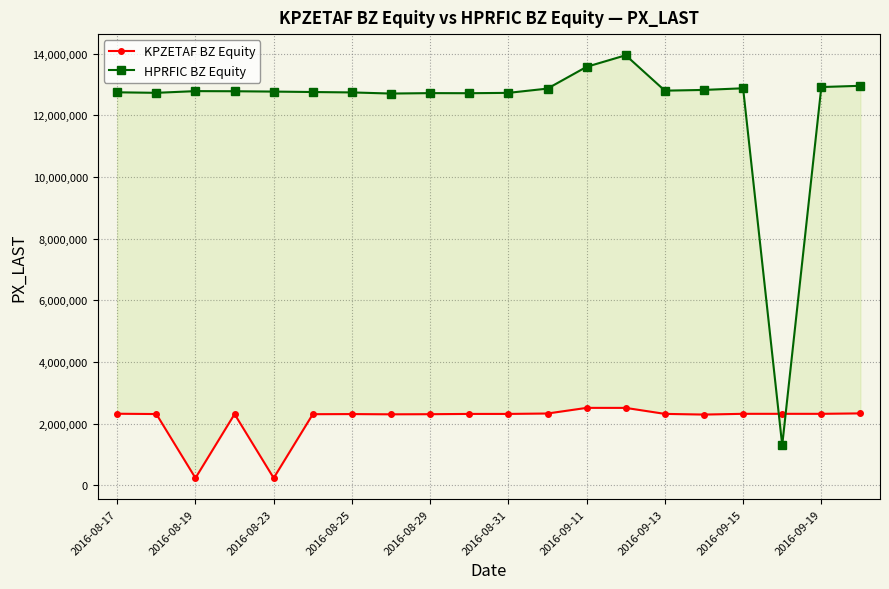

Reading left to right, transcribe all the data shown in this chart.

KPZETAF BZ Equity: 2317875	2307937	231427	2305978	231088	2303305	2306933	2299236	2303115	2311786	2311886	2325347	2508201	2507599	2313277	2290987	2315355	2315304	2314947	2329254
HPRFIC BZ Equity: 12751053	12733791	12789221	12785333	12774162	12759821	12746974	12710525	12724531	12721434	12732635	12871549	13578099	13953363	12803954	12828098	12881383	1294726	12921328	12962375